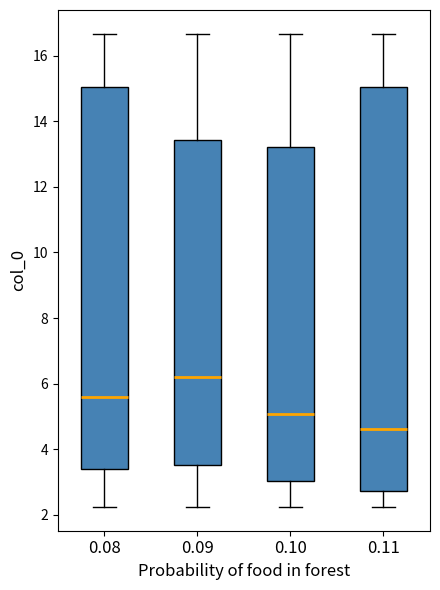

Reading left to right, transcribe this box plot: for each box, give where its median line is, the range the box spans, and where its two whiskers end, as read against the y-axis. The values are not printed on the chart, so give them approximately, as read against the axis.

0.08: median 5.6, box 3.4 to 15.0, whiskers 2.2 to 16.6
0.09: median 6.2, box 3.6 to 13.4, whiskers 2.2 to 16.6
0.10: median 5.0, box 3.0 to 13.2, whiskers 2.2 to 16.6
0.11: median 4.6, box 2.8 to 15.0, whiskers 2.2 to 16.6